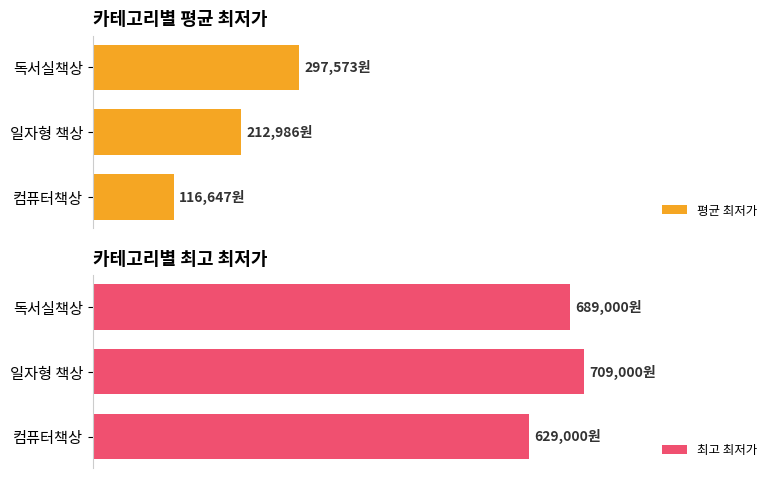

What is the difference between the highest and lowest values at 독서실책상?

391427